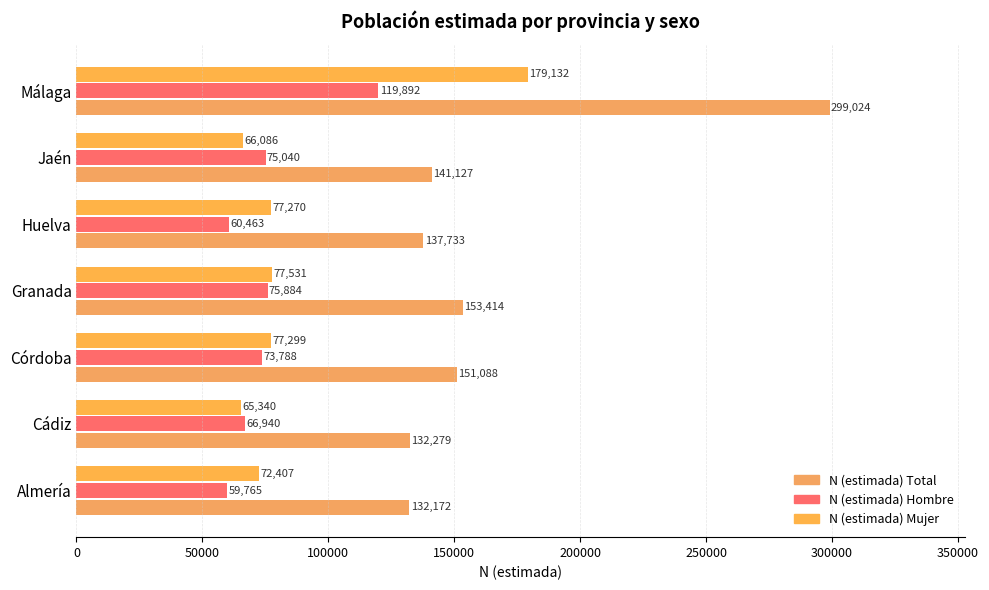

Which series has the largest total across all categories?

N (estimada) Total